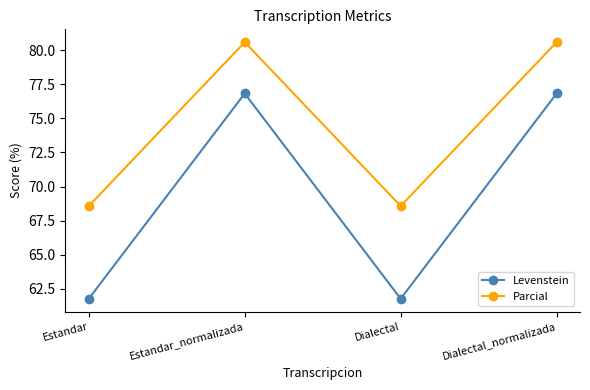

At Dialectal, list the series in order from largest to smallest.

Parcial, Levenstein